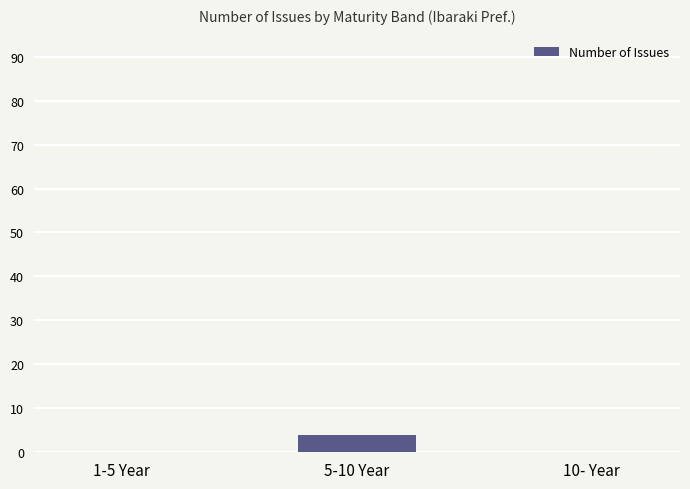

Reading left to right, transcribe all the data shown in this chart.

1-5 Year=0	5-10 Year=4	10- Year=0